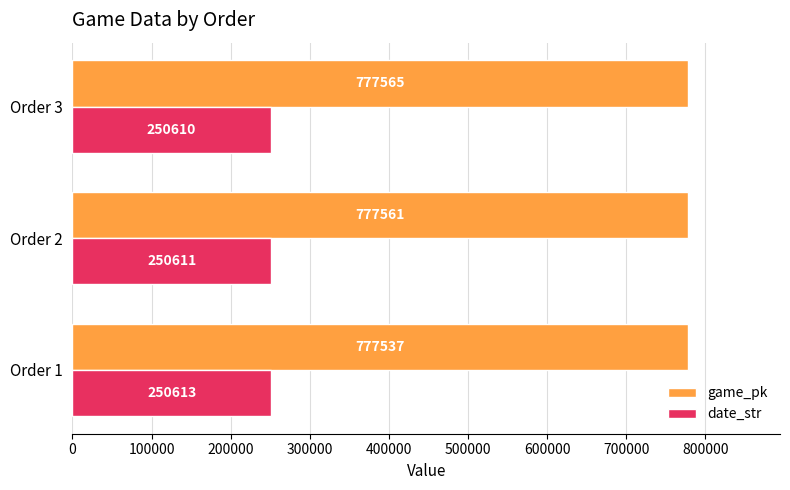

Rank the series by their maximum value, from lowest to highest.

date_str, game_pk